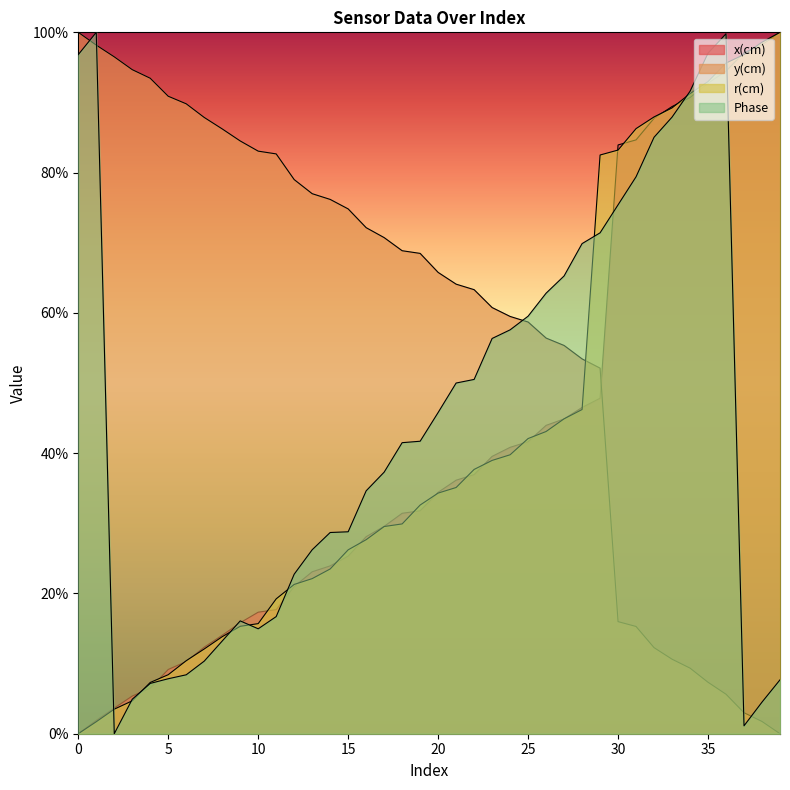

Where is y(cm) nearest to the value 0?

39